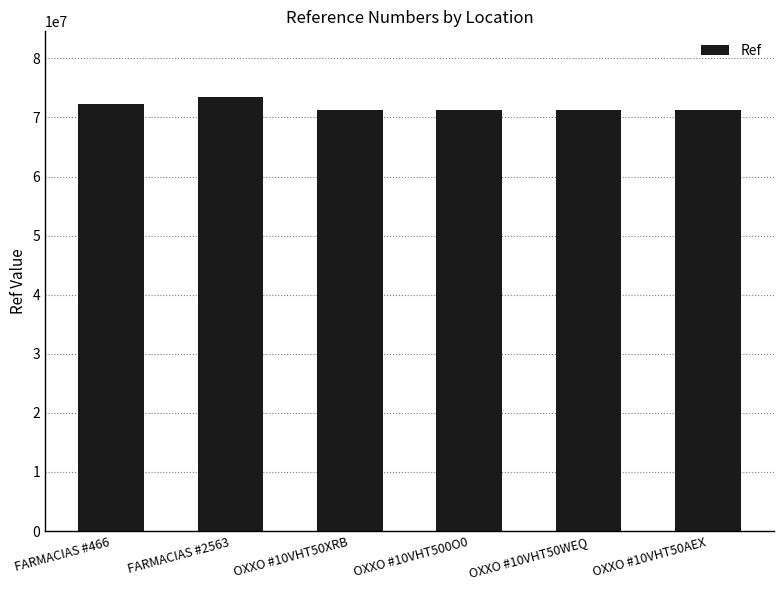

Where does the data first go above 71338617?

FARMACIAS #466